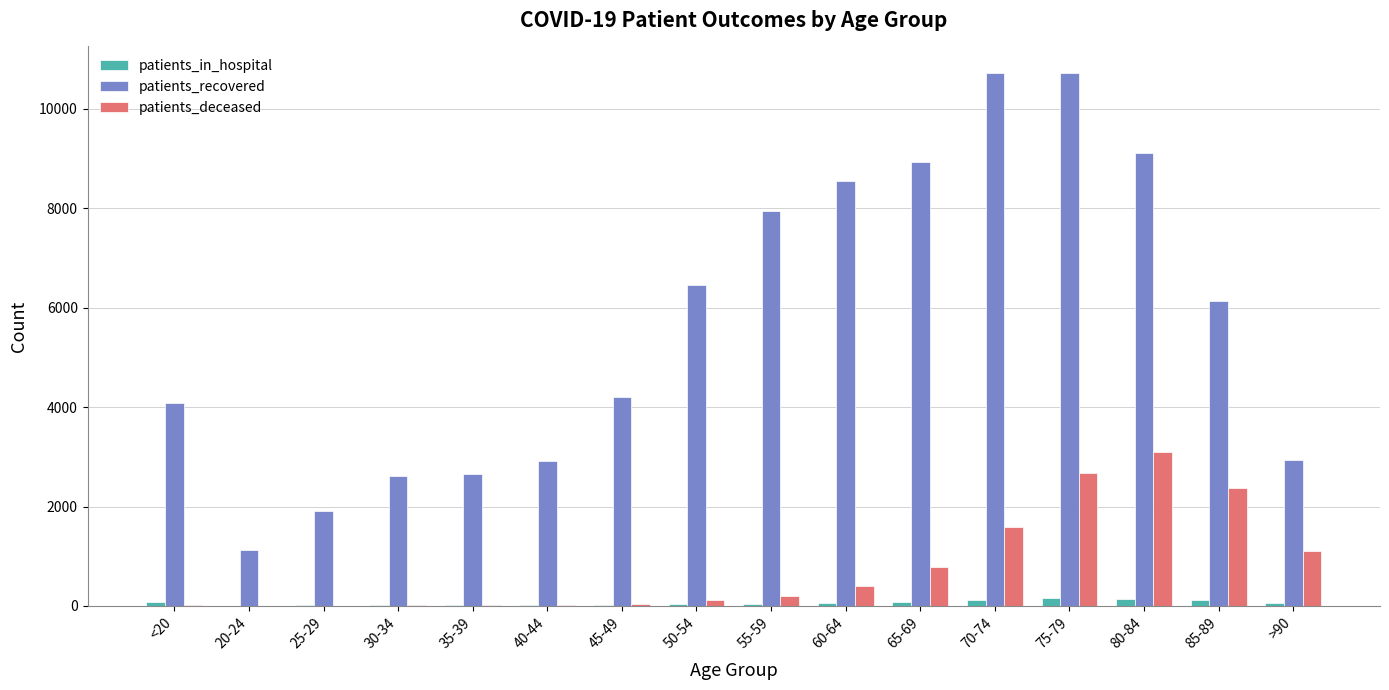

The value of patients_deceased at 85-89 is 2380. True or false?

True